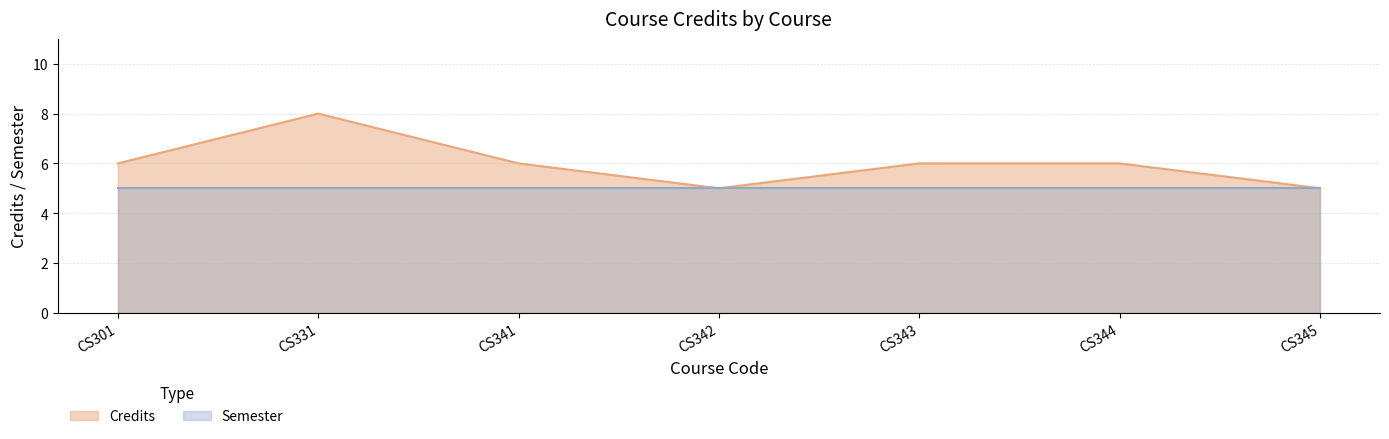

At which category does the data reach its first local peak?

CS331